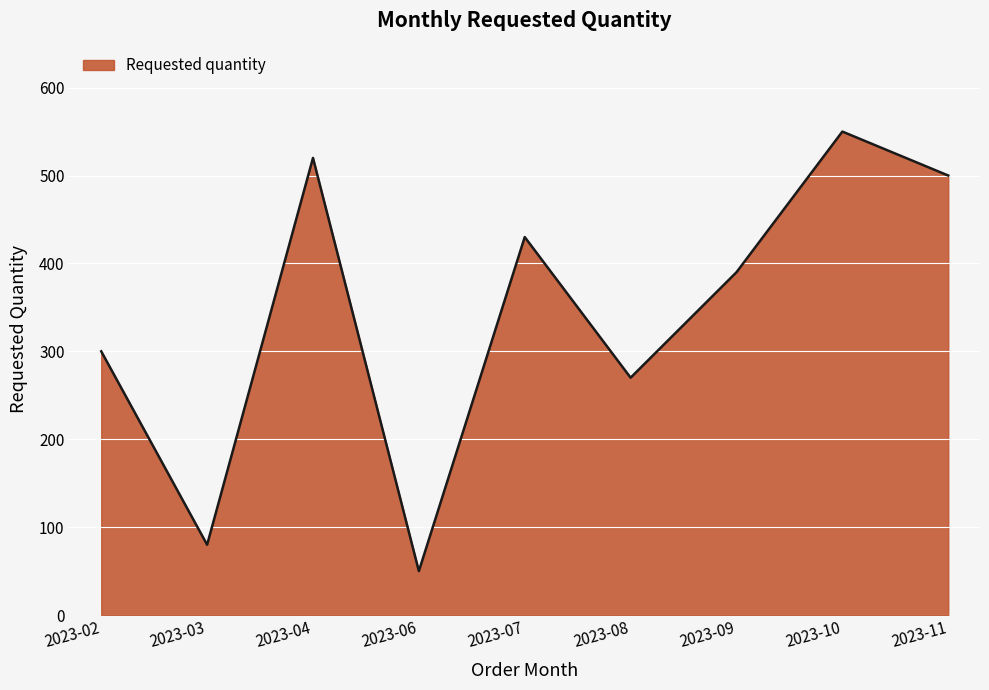

What is the maximum value shown in the chart?

550